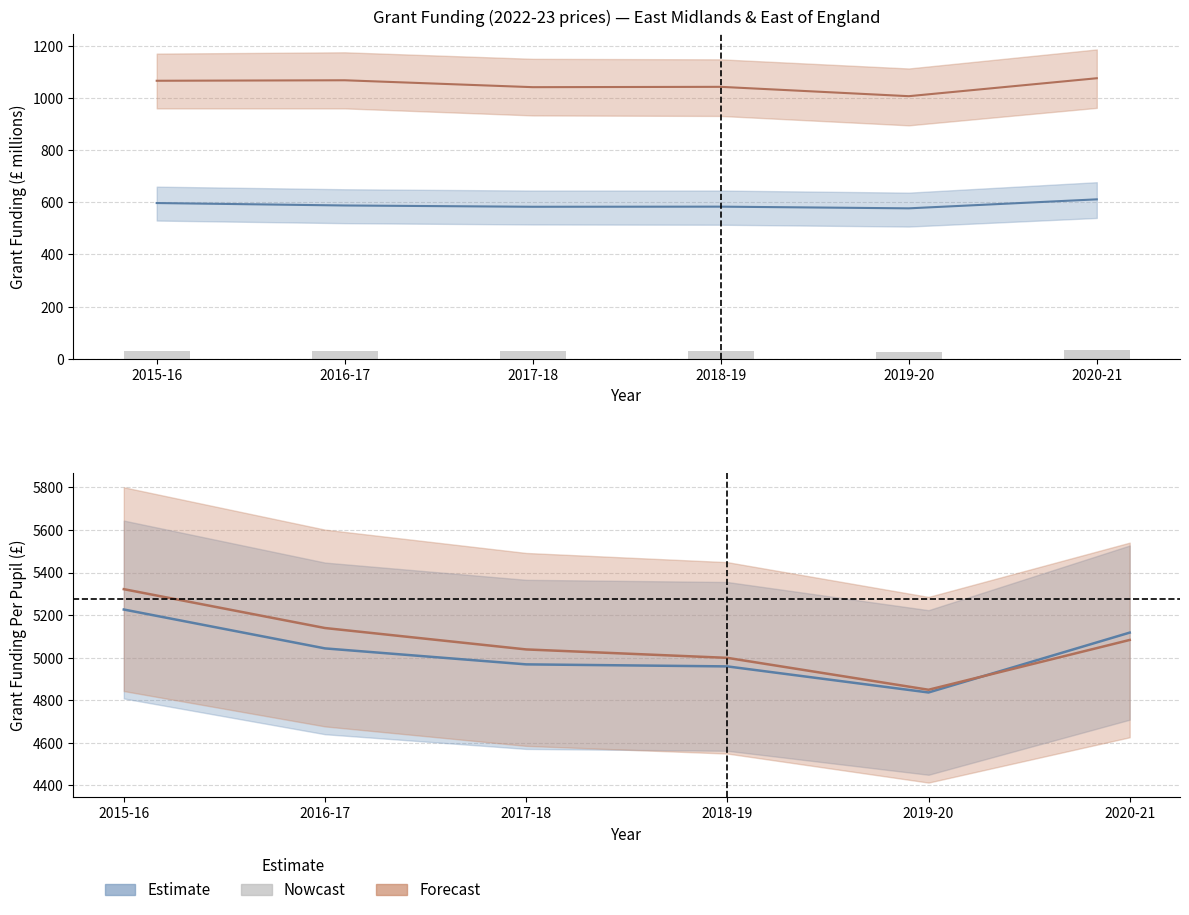

What is the minimum value shown in the chart?

26.4